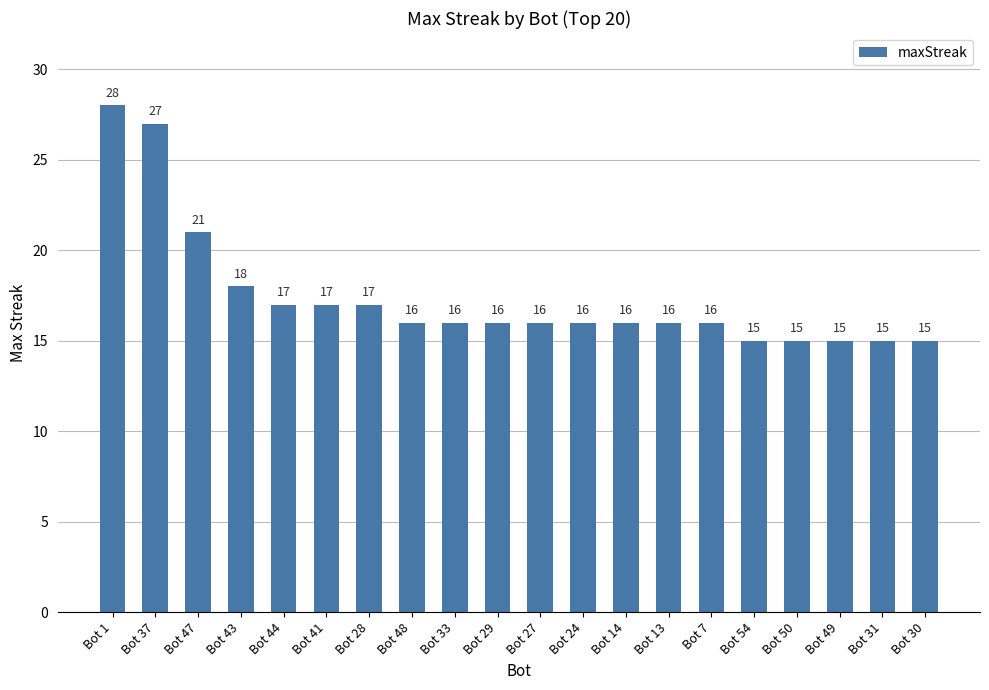

What is the change in value from Bot 37 to Bot 24?

-11